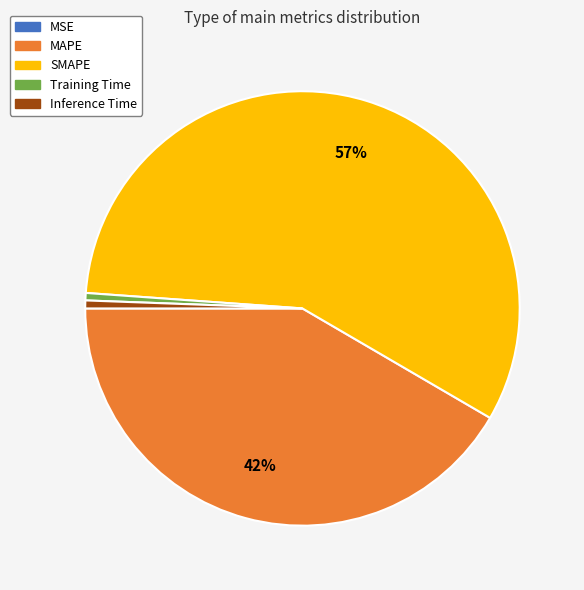

What is the majority slice?

SMAPE